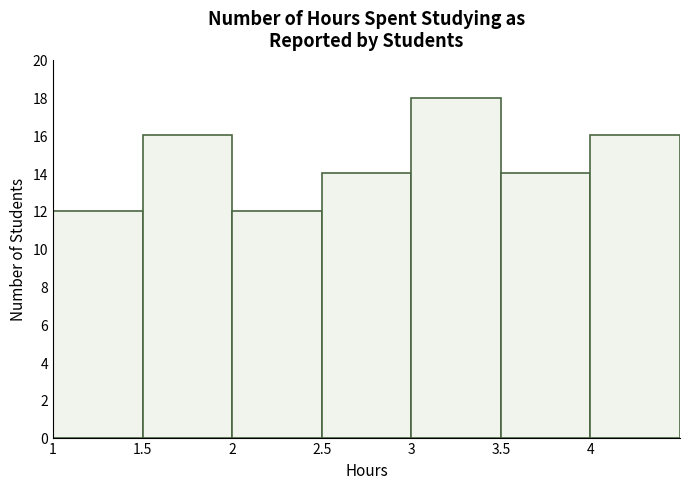

Reading left to right, transcribe this chart: for each bar, give the range it covers on the x-axis and its height. The values are not printed on the chart, so give them approximately, as read against the axis.

1.0 to 1.5: 12
1.5 to 2.0: 16
2.0 to 2.5: 12
2.5 to 3.0: 14
3.0 to 3.5: 18
3.5 to 4.0: 14
4.0 to 4.5: 16